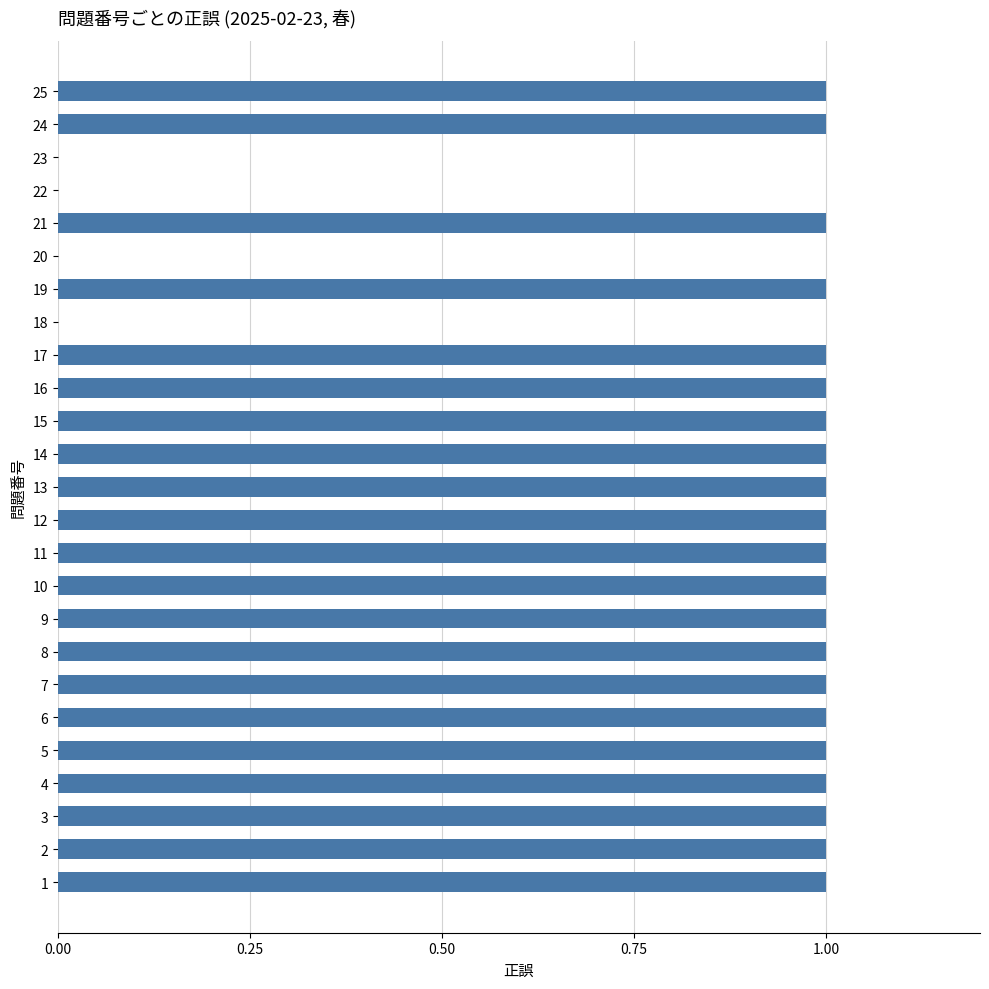

What is the sum of all values?

21